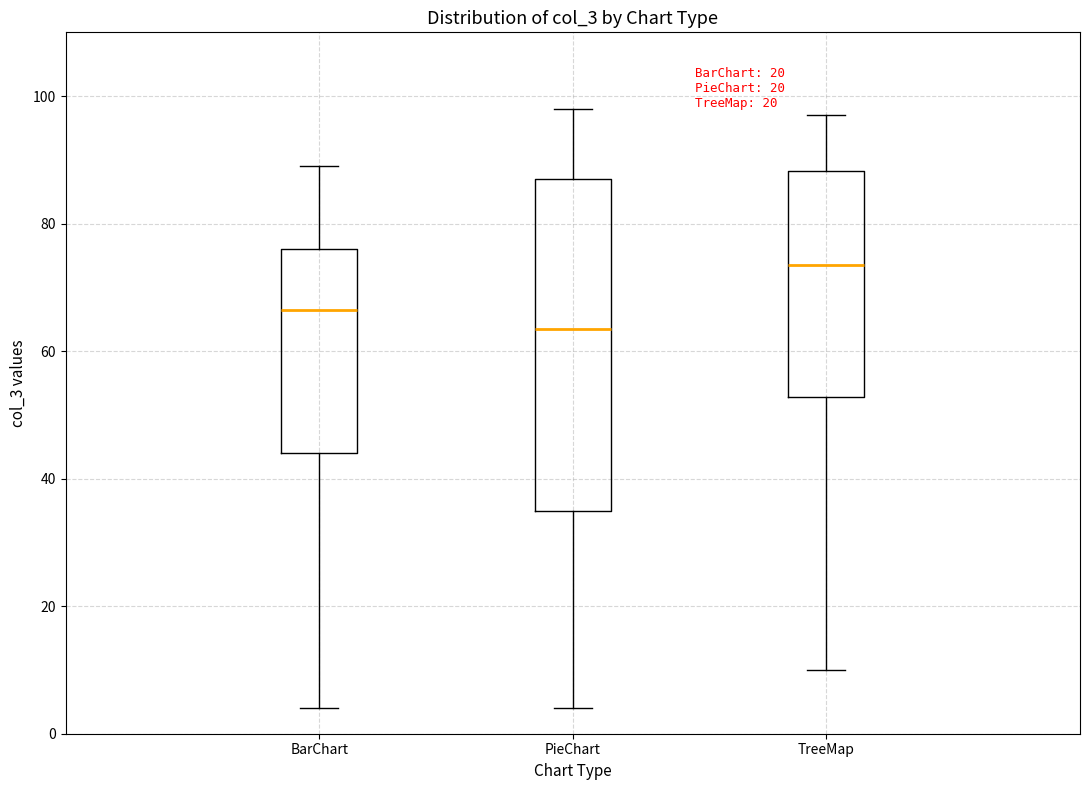

Reading left to right, read every box against the y-axis: the position of its median line, the range the box covers, and the ends of its whiskers. The values are not printed on the chart, so give them approximately, as read against the axis.

BarChart: median 66, box 44 to 76, whiskers 4 to 90
PieChart: median 64, box 36 to 88, whiskers 4 to 98
TreeMap: median 74, box 52 to 88, whiskers 10 to 98